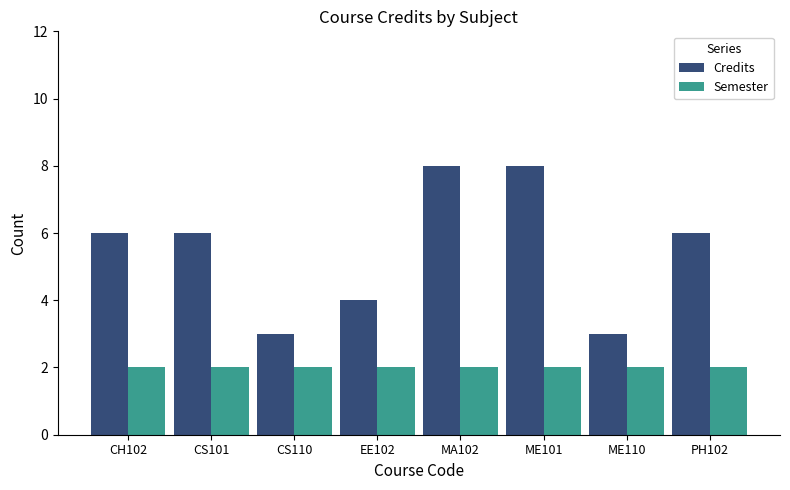

What is the highest value of the Credits series?

8